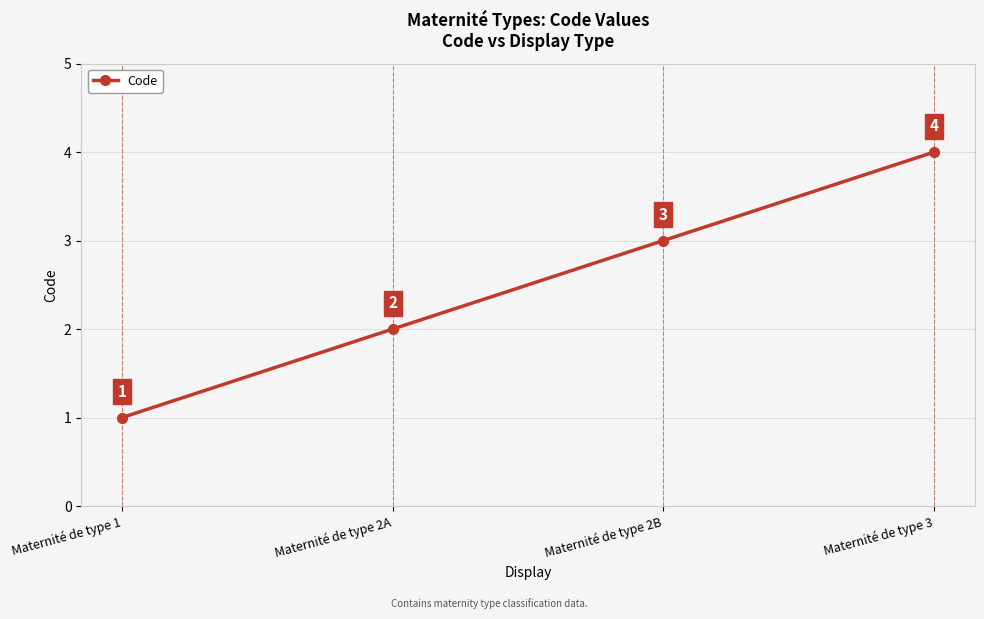

Reading right to left, transcribe all the data shown in this chart.

Maternité de type 3=4	Maternité de type 2B=3	Maternité de type 2A=2	Maternité de type 1=1